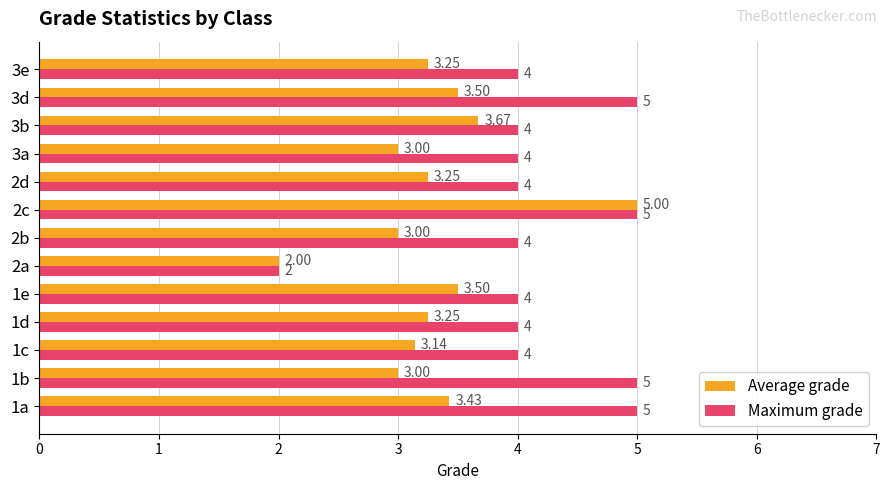

What is the lowest value of the Average grade series?

2.0